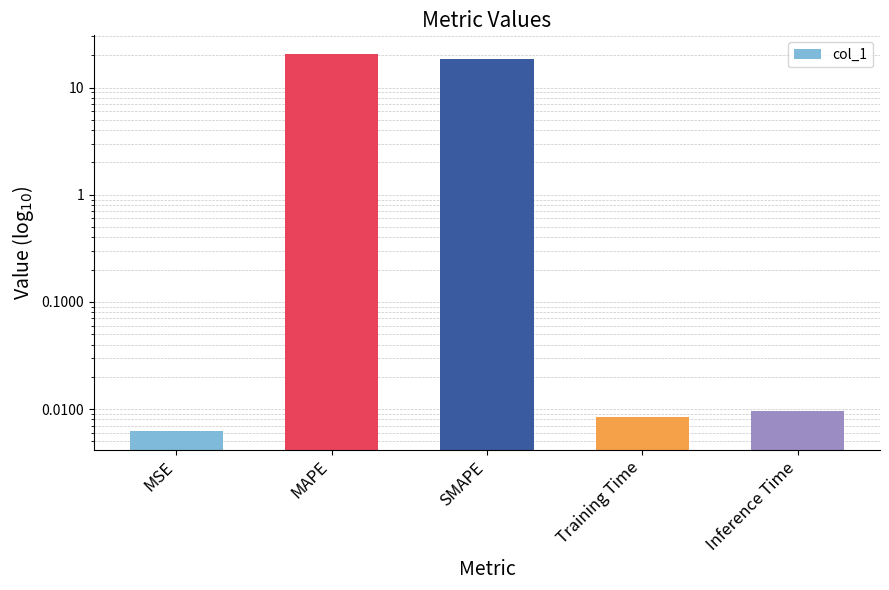

Between SMAPE and MSE, which is larger?

SMAPE